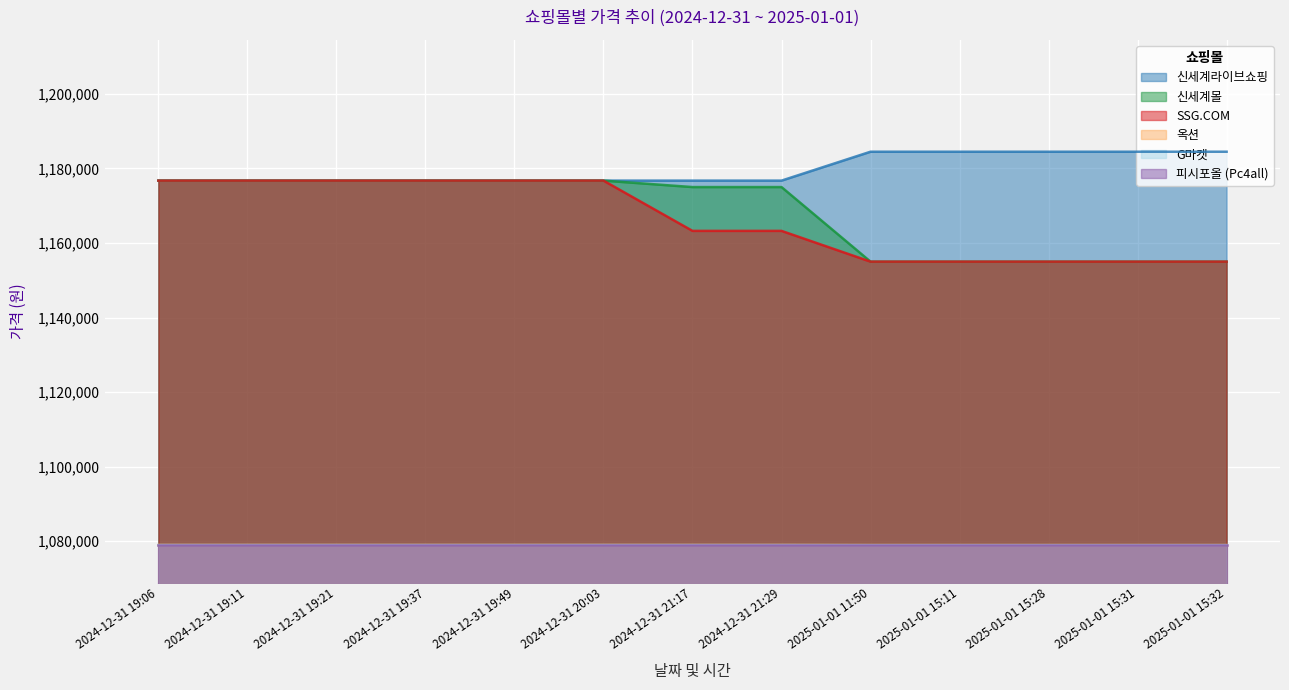

How many values in the G마켓 series are below 1078990?

5